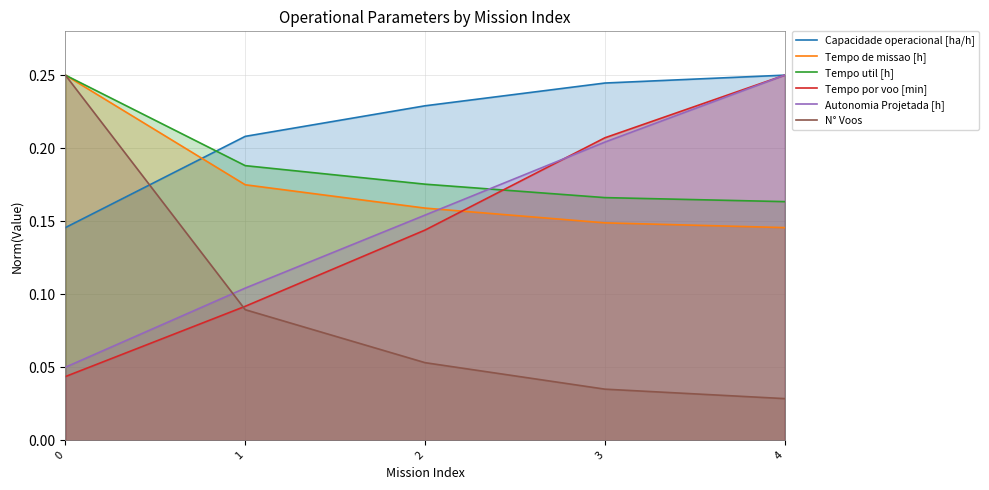

Count the Autonomia Projetada [h] values in the range 0 to 1.

5